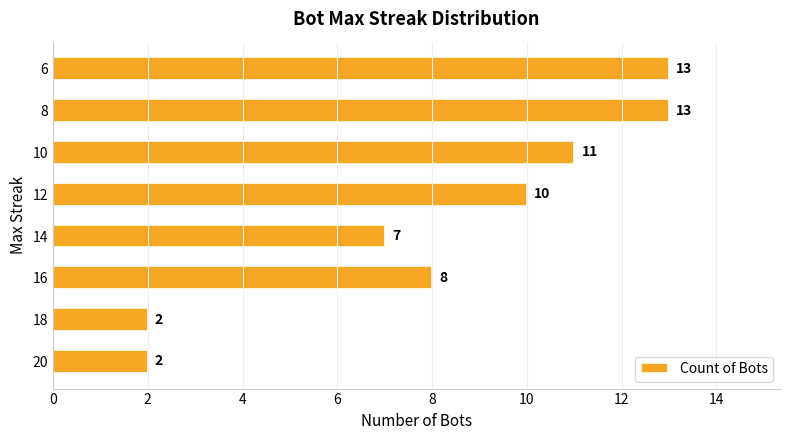

The chart shows a value of 16 at 10. True or false?

False